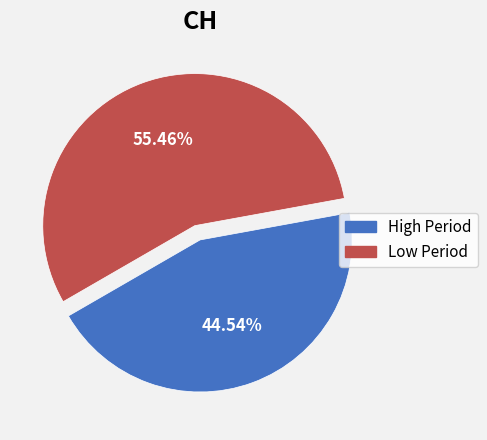

Does any single category account for the majority?

Yes